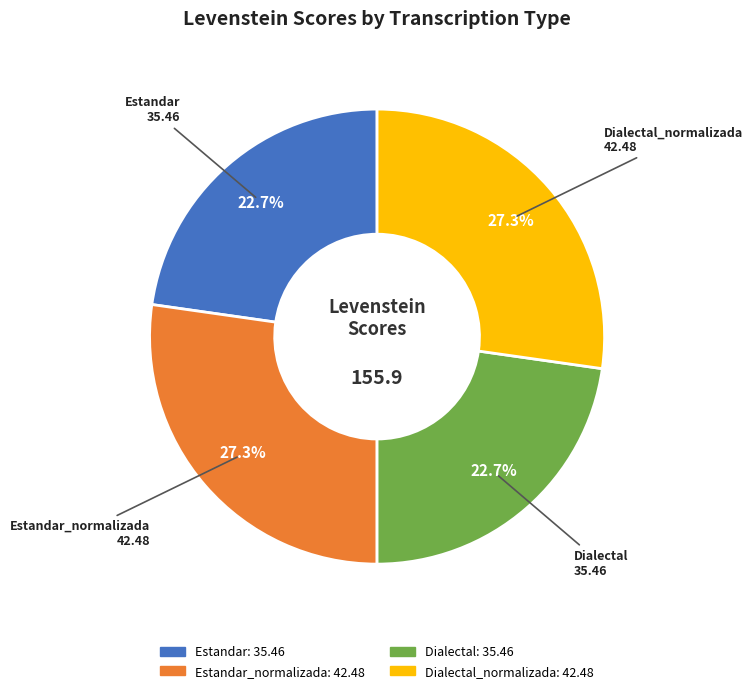

Is there a majority slice in this chart?

No